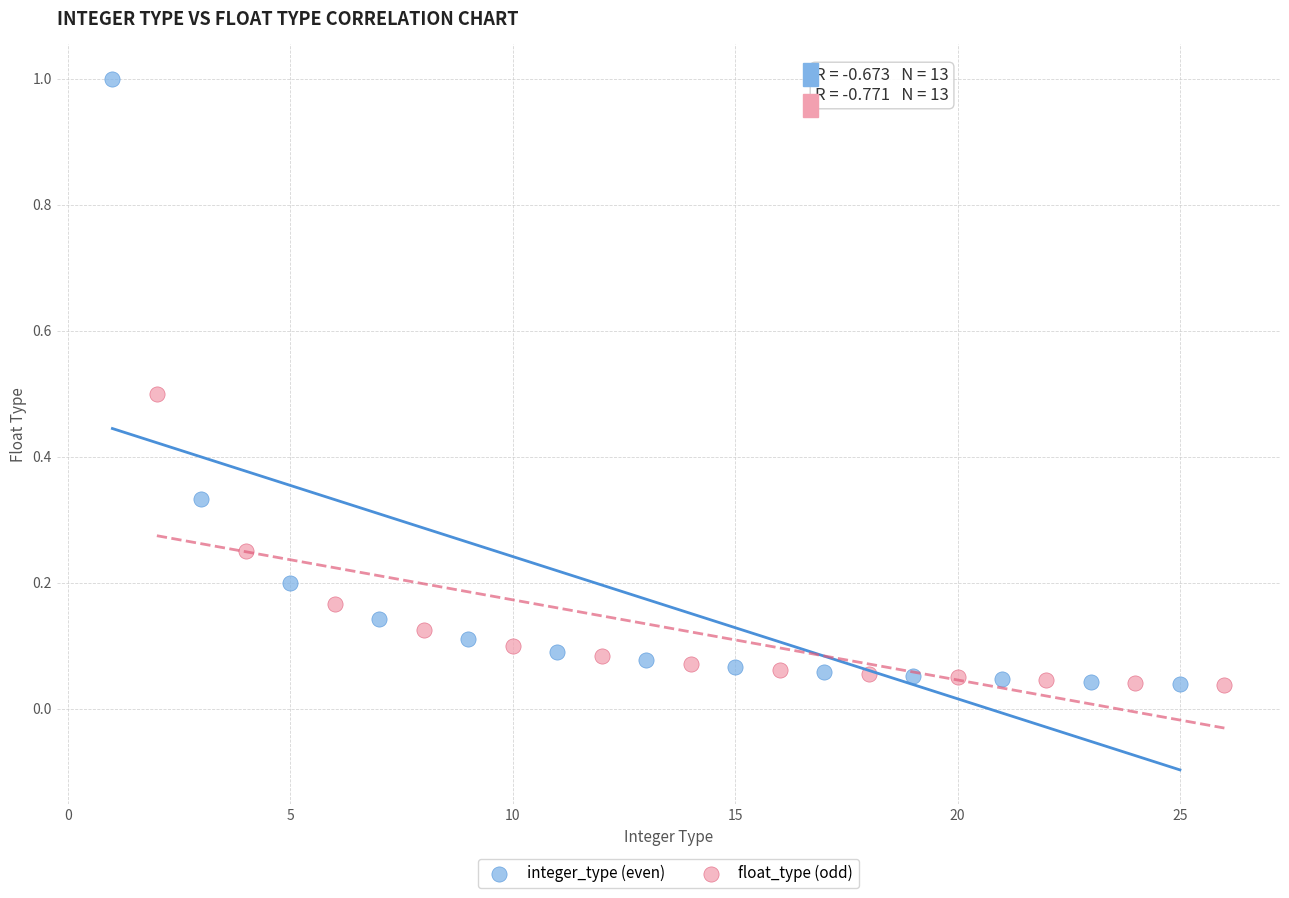

Which series has the widest spread of Y values?

integer_type (even)